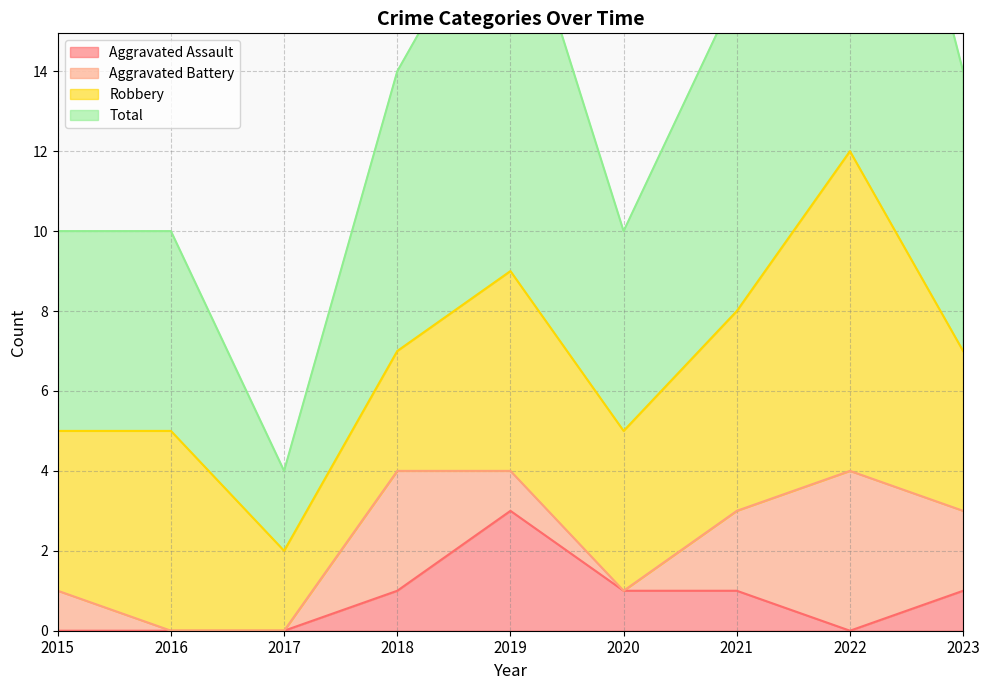

Is it true that Aggravated Assault equals 2 at 2017?

False